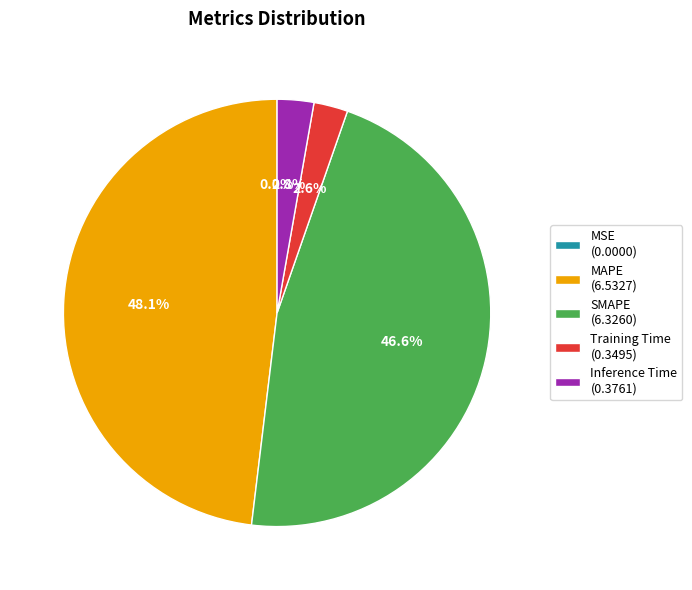

What percentage is NOT represented by MAPE (6.5327)?

51.9%